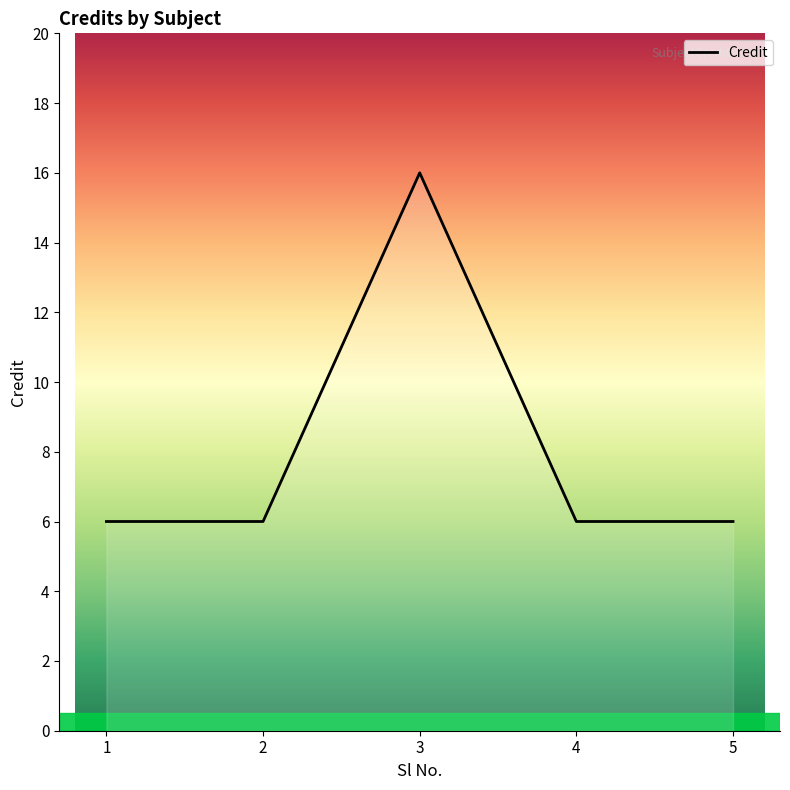

Count the number of data series in this chart.

1